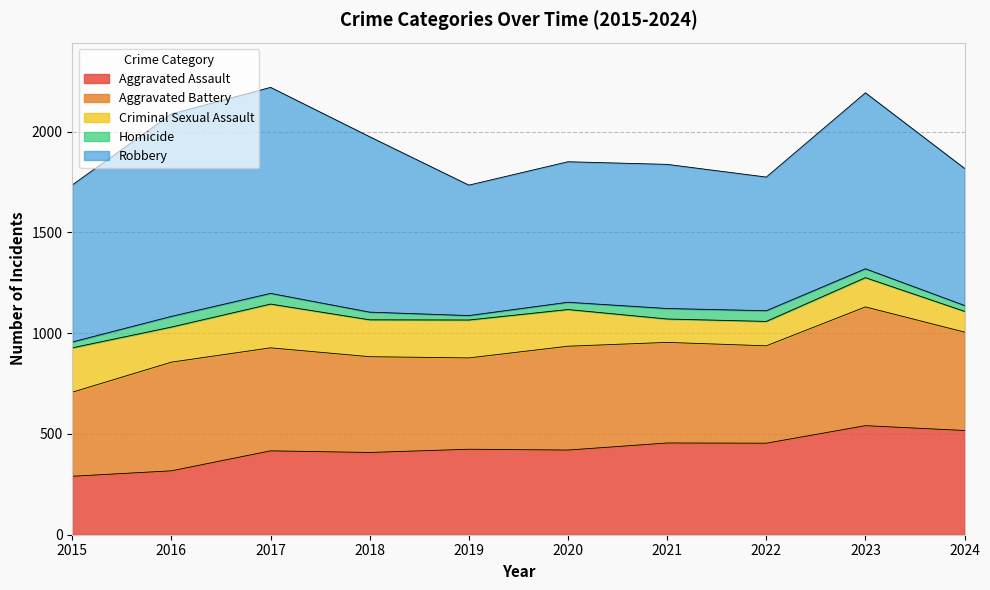

What is the value of the Criminal Sexual Assault point at the 2nd from the left?

174